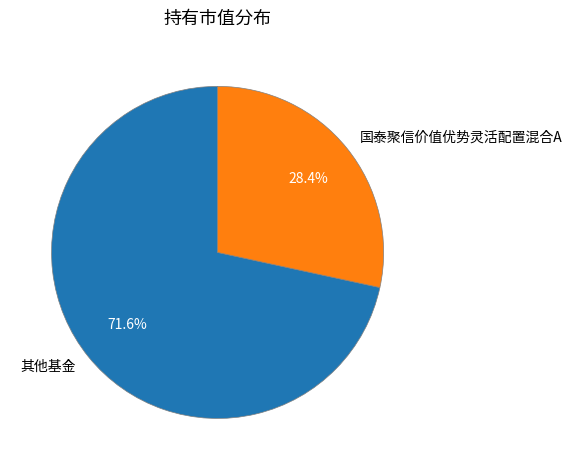

How many segments does this pie chart have?

2